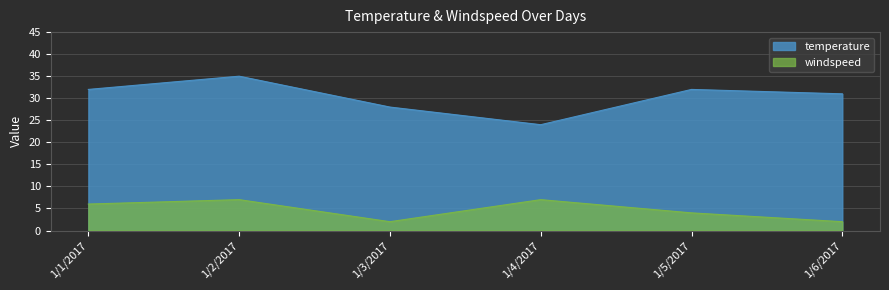

Read the windspeed value at 1/5/2017.

4